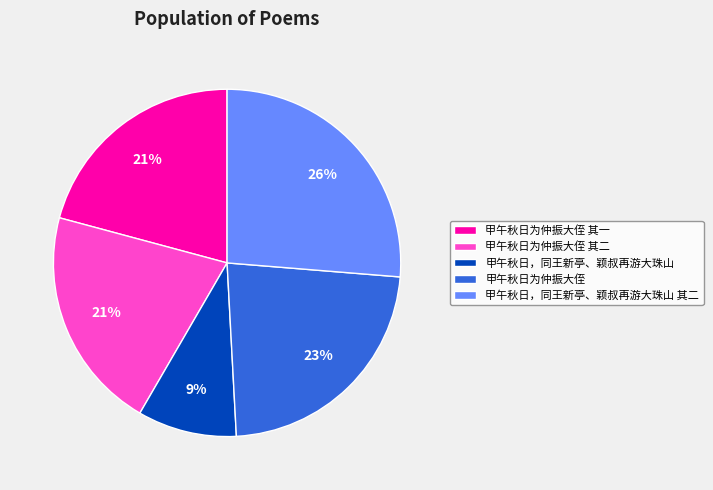

Count the number of slices in the pie.

5